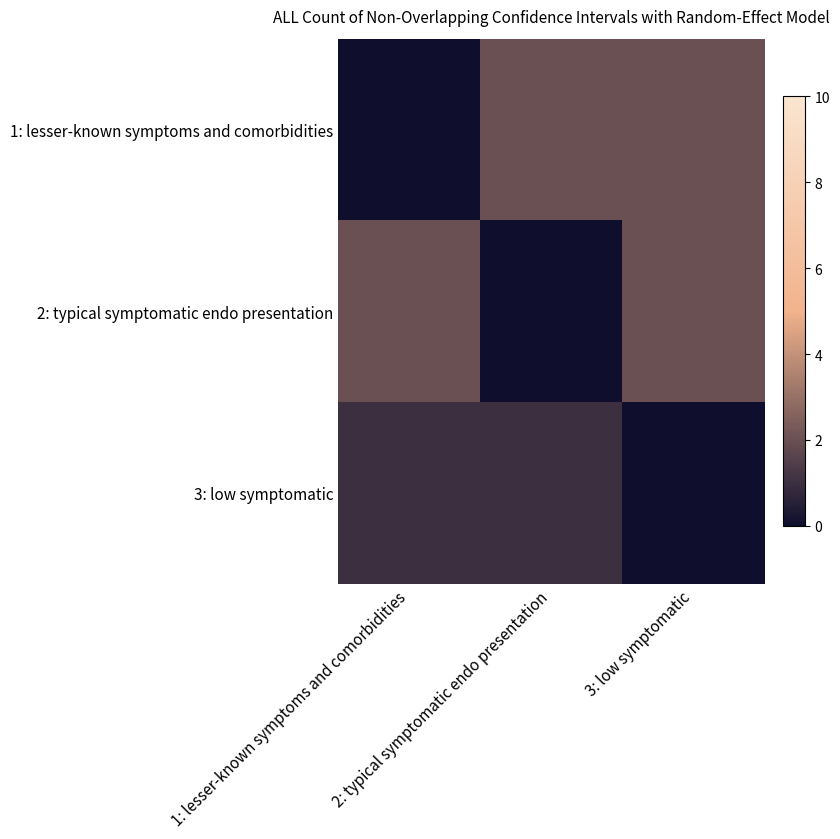

Count the number of data series in this chart.

3